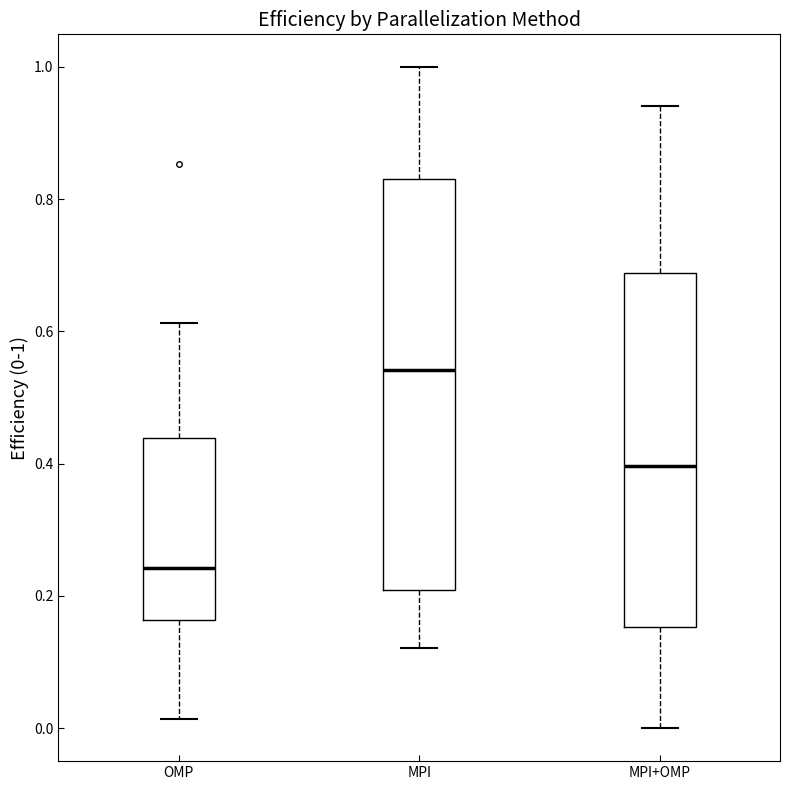

Where does the upper whisker of the box for OMP end on the y-axis? The values are not printed on the chart, so give them approximately, as read against the axis.

0.62